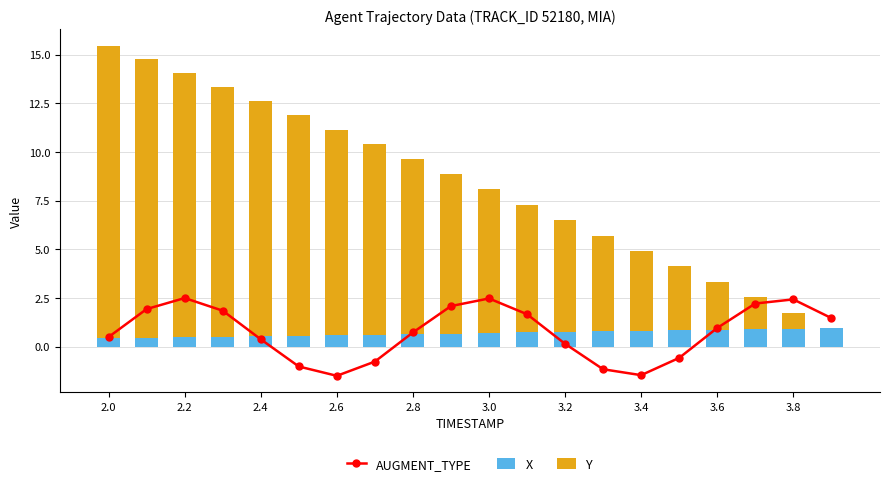

How many data points does each series have?

20